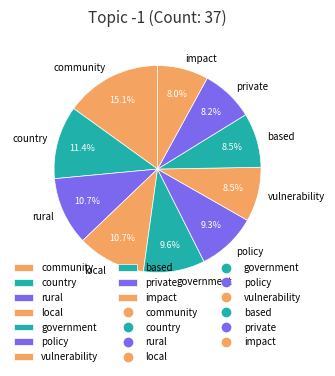

Which has a higher value, country or private?

country